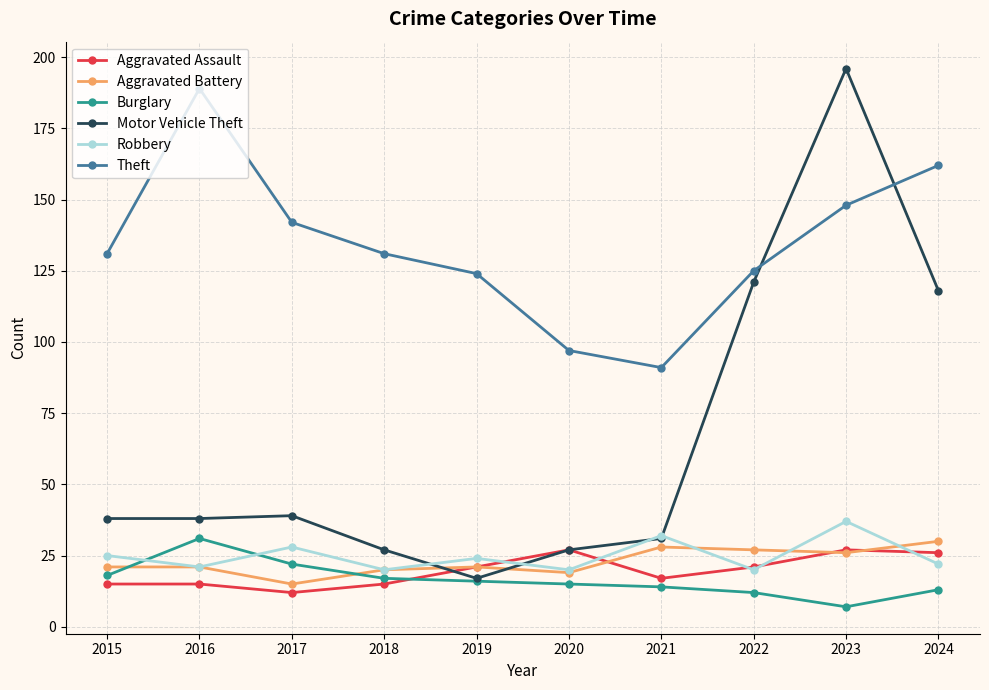

How many data points does each series have?

10